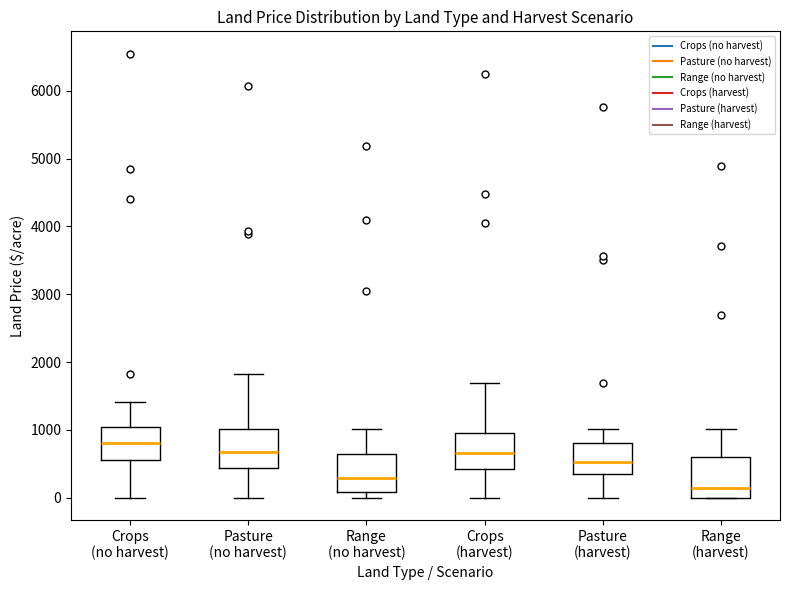

Reading left to right, transcribe this box plot: for each box, give where its median line is, the range the box spans, and where its two whiskers end, as read against the y-axis. The values are not printed on the chart, so give them approximately, as read against the axis.

Crops (no harvest): median 800, box 600 to 1000, whiskers 0 to 1400
Pasture (no harvest): median 700, box 400 to 1000, whiskers 0 to 1800
Range (no harvest): median 300, box 100 to 600, whiskers 0 to 1000
Crops (harvest): median 700, box 400 to 1000, whiskers 0 to 1700
Pasture (harvest): median 500, box 400 to 800, whiskers 0 to 1000
Range (harvest): median 100, box 0 to 600, whiskers 0 to 1000